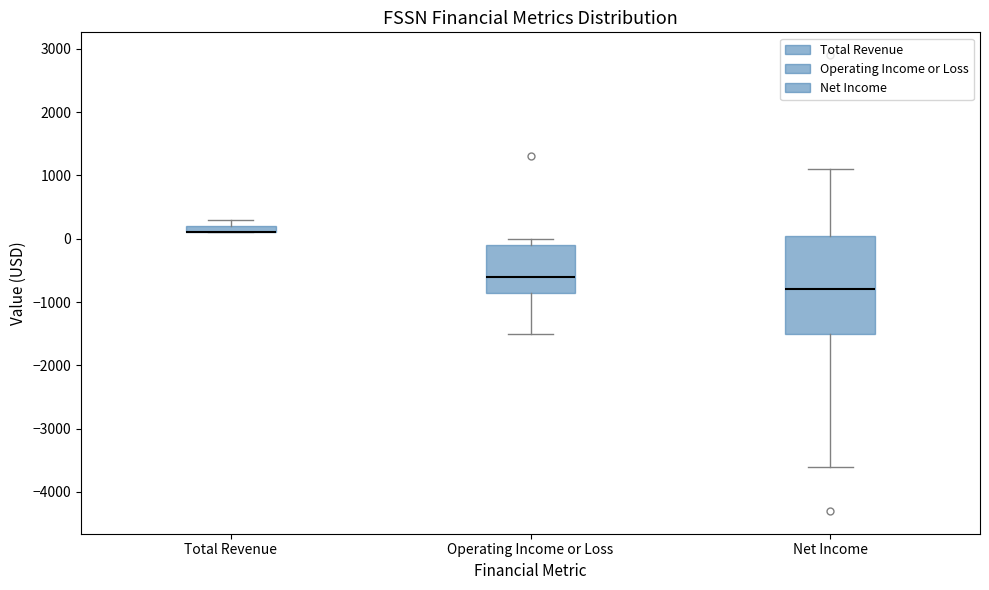

Where does the lower whisker of the box for Net Income end on the y-axis? The values are not printed on the chart, so give them approximately, as read against the axis.

-3600